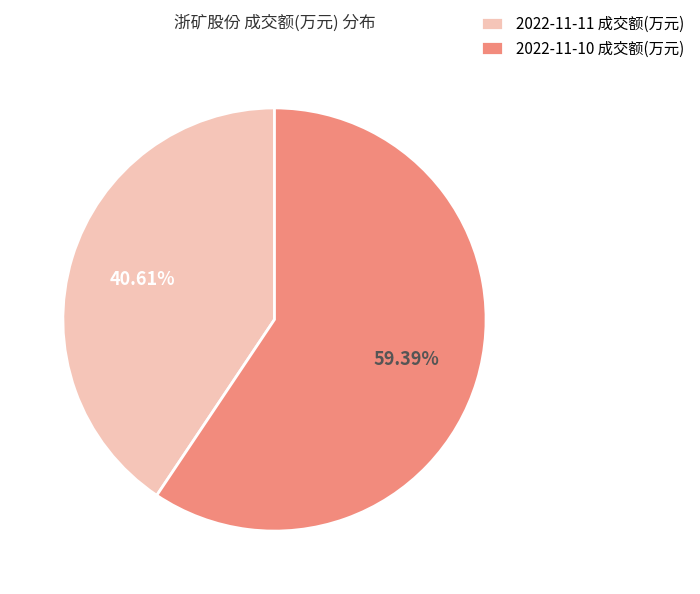

The 2022-11-10 成交额(万元) slice represents 66% of the pie. True or false?

False